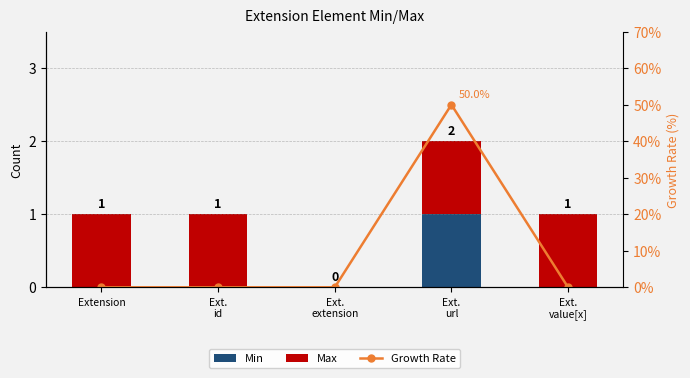

List the series in order of their peak value, highest first.

Growth Rate, Min, Max